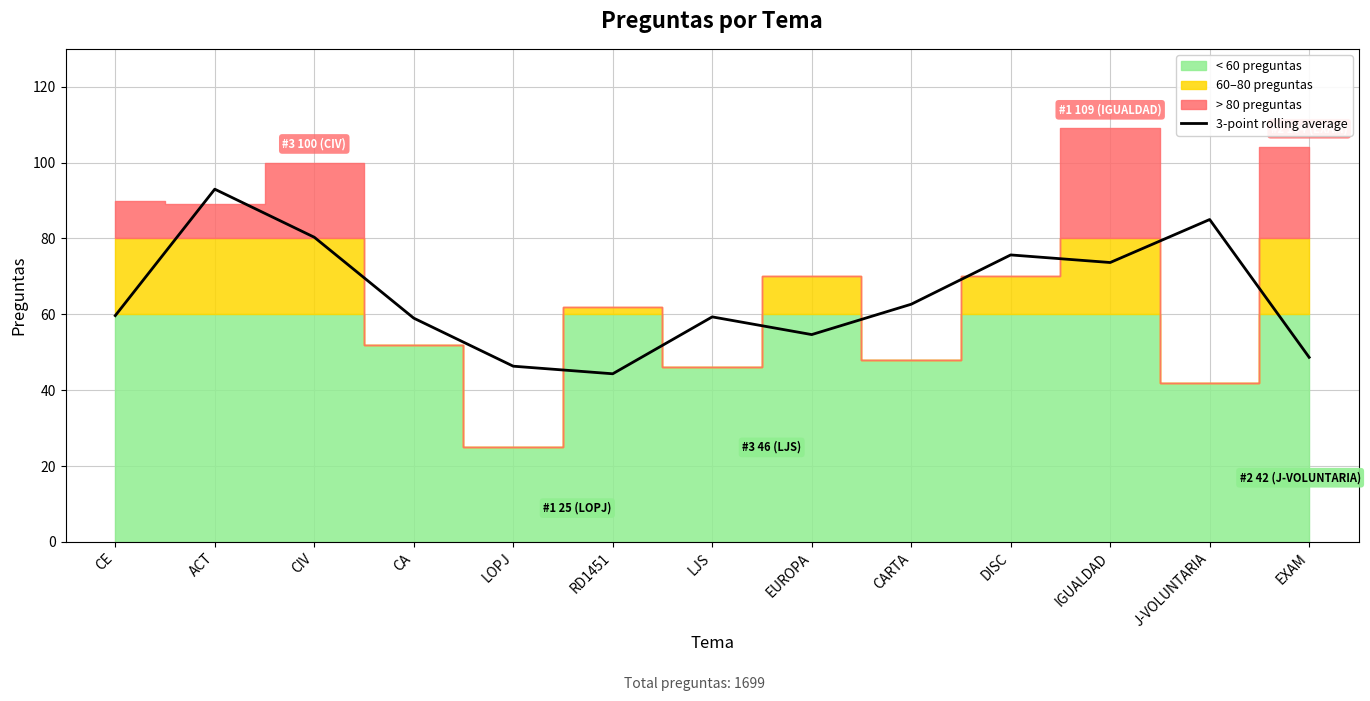

The value at CE is 80.6. True or false?

False